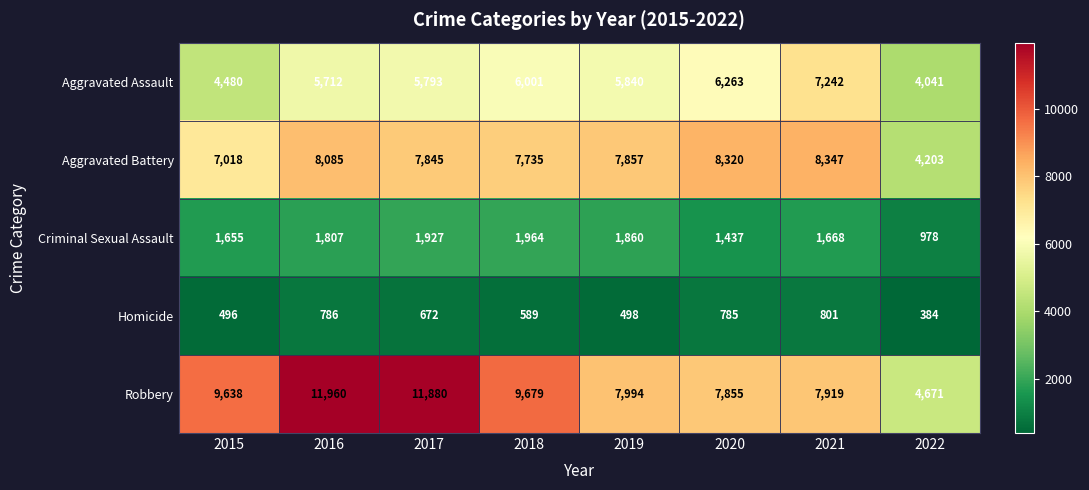

Which series has the largest total across all categories?

Robbery